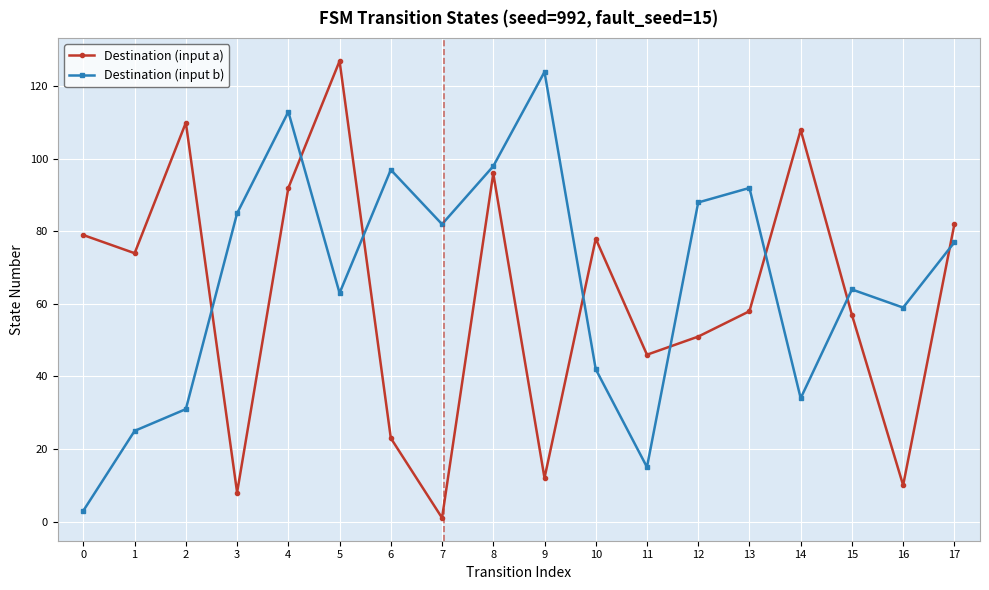

At which category is the sum across all series the highest?

4